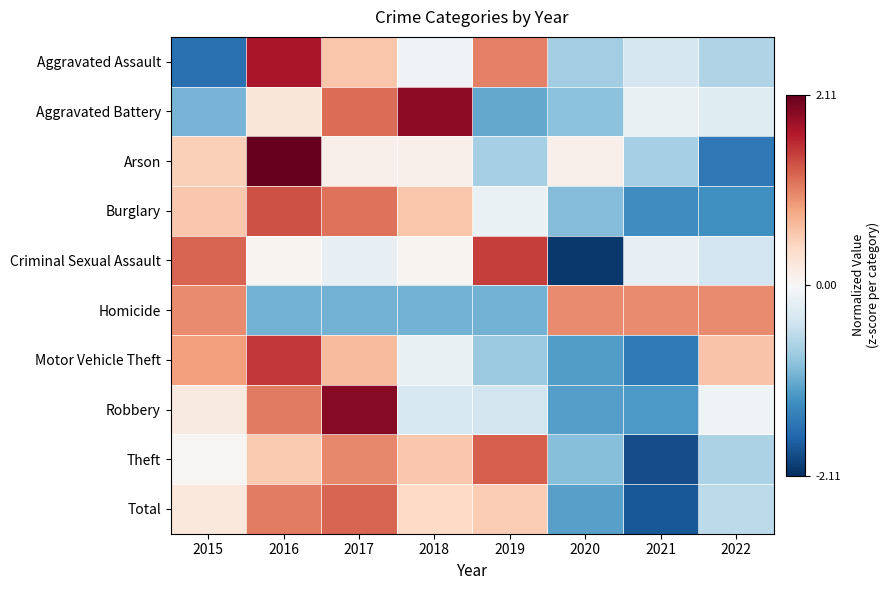

At which category does the chart reach its minimum across all series?

2020